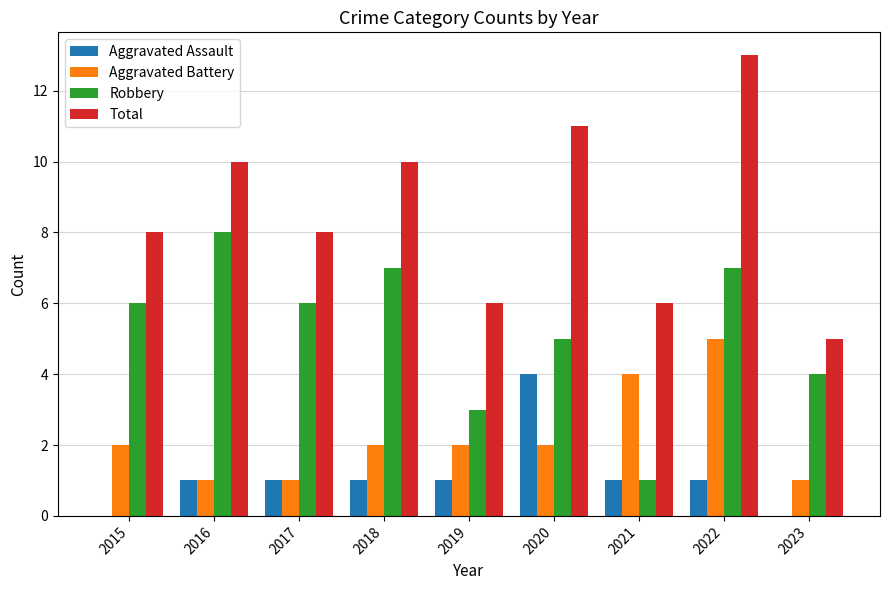

Between 2016 and 2022, which series saw the biggest shift?

Aggravated Battery